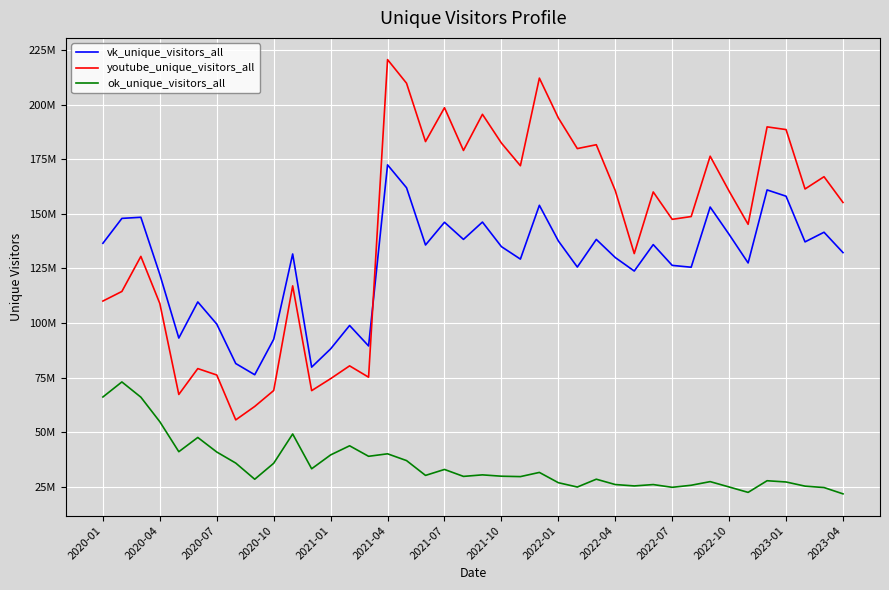

What is the minimum value for youtube_unique_visitors_all?

55573702